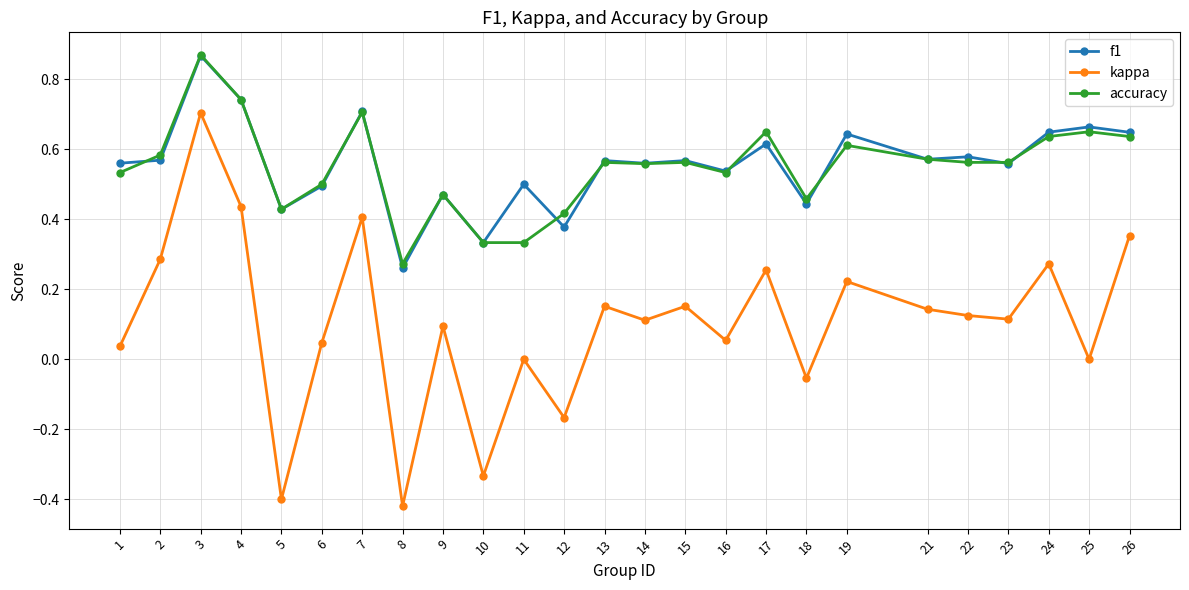

True or false: kappa and accuracy intersect in this chart.

False